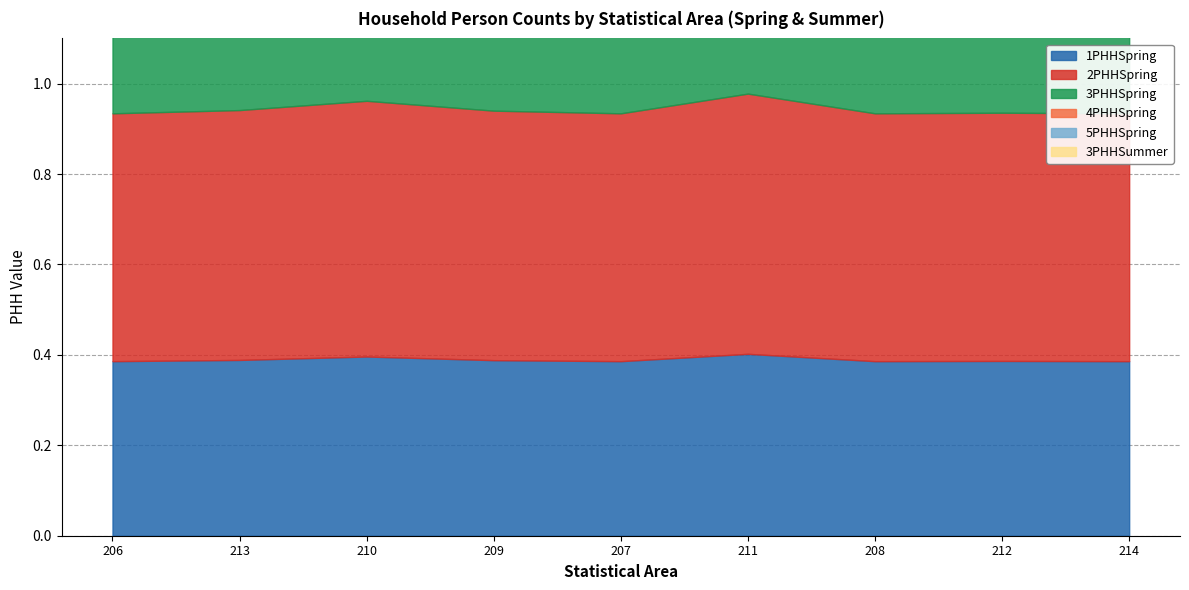

At 207, list the series in order from largest to smallest.

5PHHSpring, 4PHHSpring, 3PHHSummer, 3PHHSpring, 2PHHSpring, 1PHHSpring